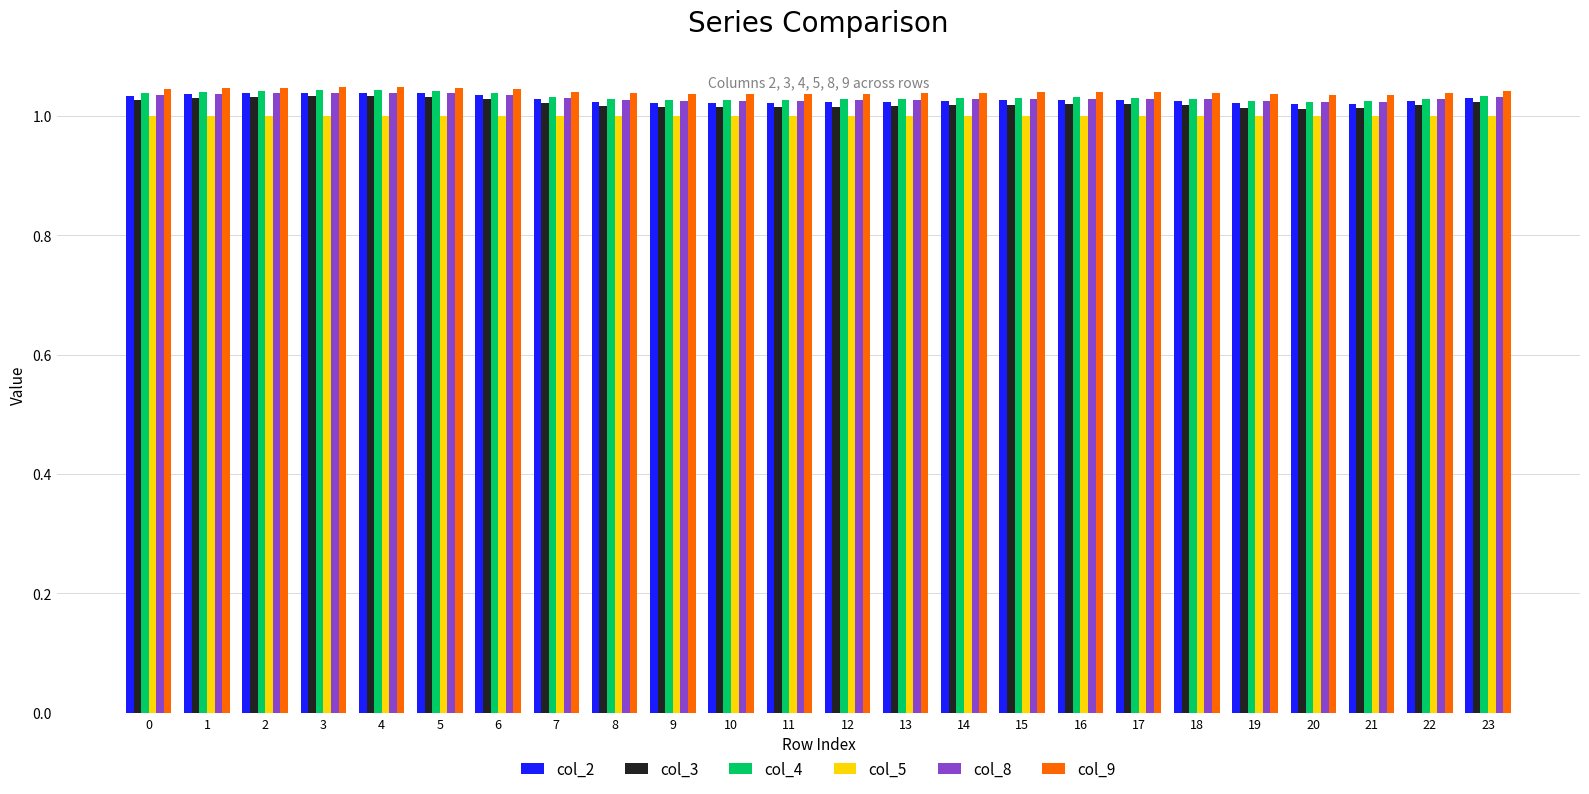

Is the value of col_5 at 2 greater than the value of col_9 at 21?

No